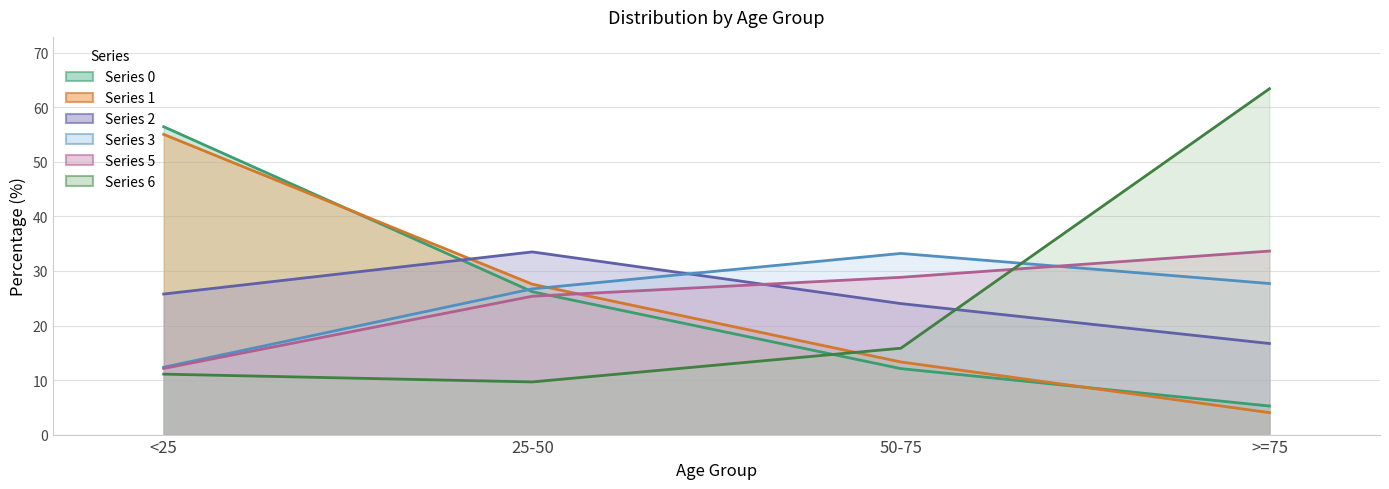

Which series has the largest total across all categories?

2